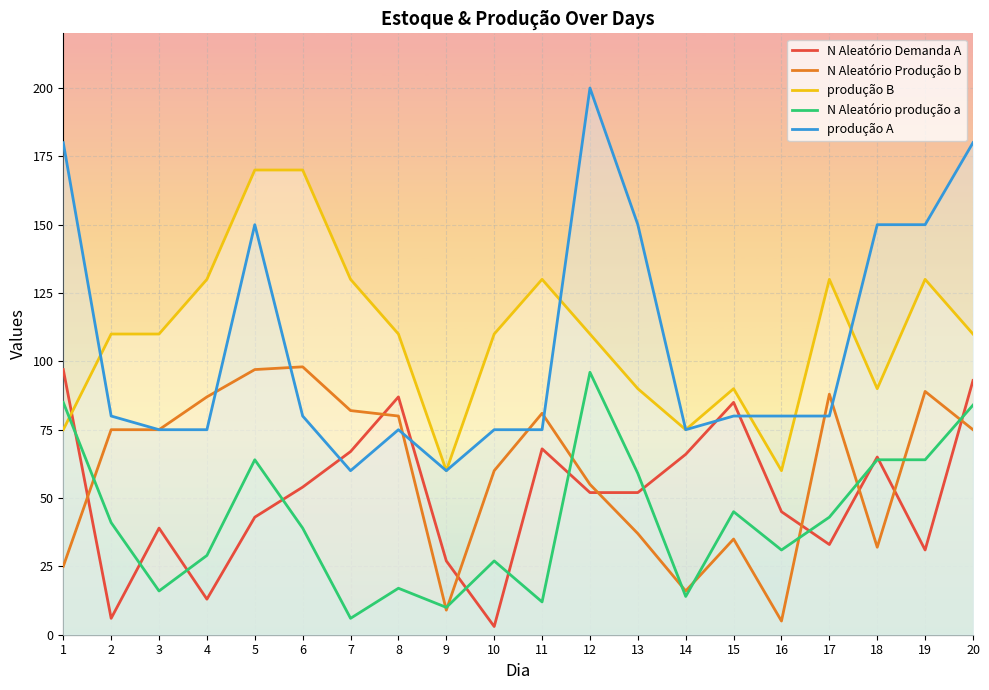

What is the average value of the N Aleatório Produção b series?

60